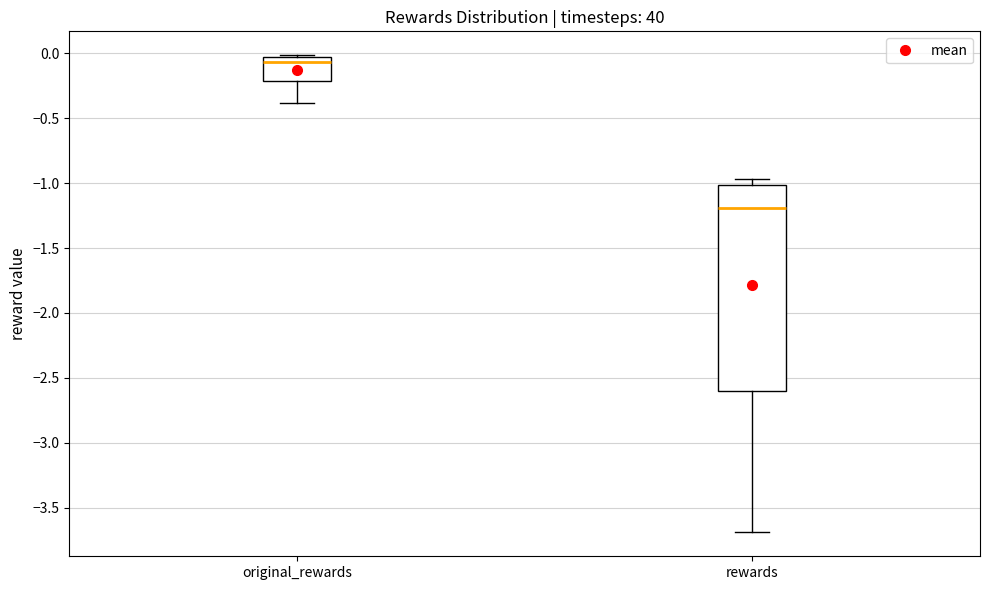

Reading left to right, read every box against the y-axis: the position of its median line, the range the box covers, and the ends of its whiskers. The values are not printed on the chart, so give them approximately, as read against the axis.

original_rewards: median -0.05 (just below the box's upper edge), box -0.20 to -0.05, whiskers -0.40 to 0.00
rewards: median -1.20, box -2.60 to -1.00, whiskers -3.70 to -0.95